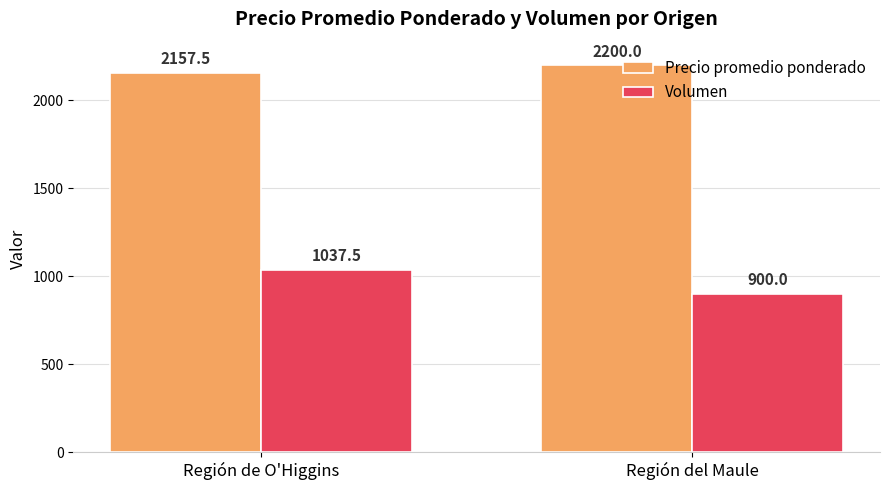

List the series in order of their peak value, highest first.

Precio promedio ponderado, Volumen